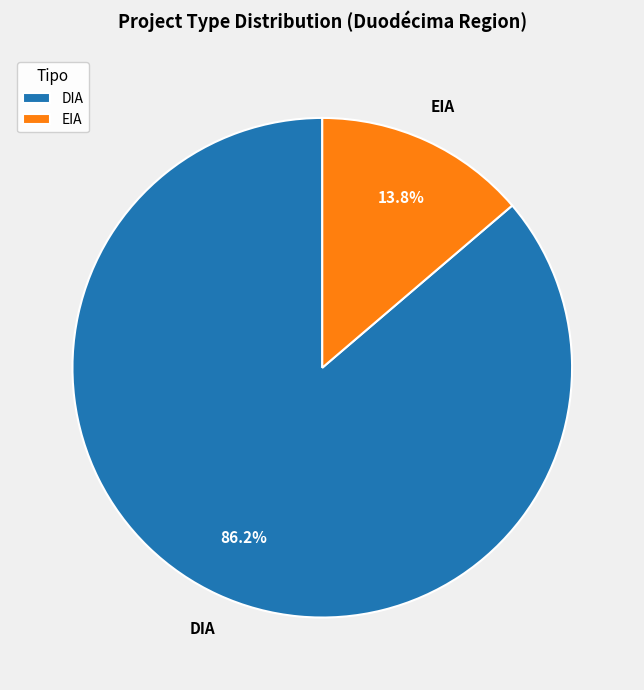

Between DIA and EIA, which is larger?

DIA